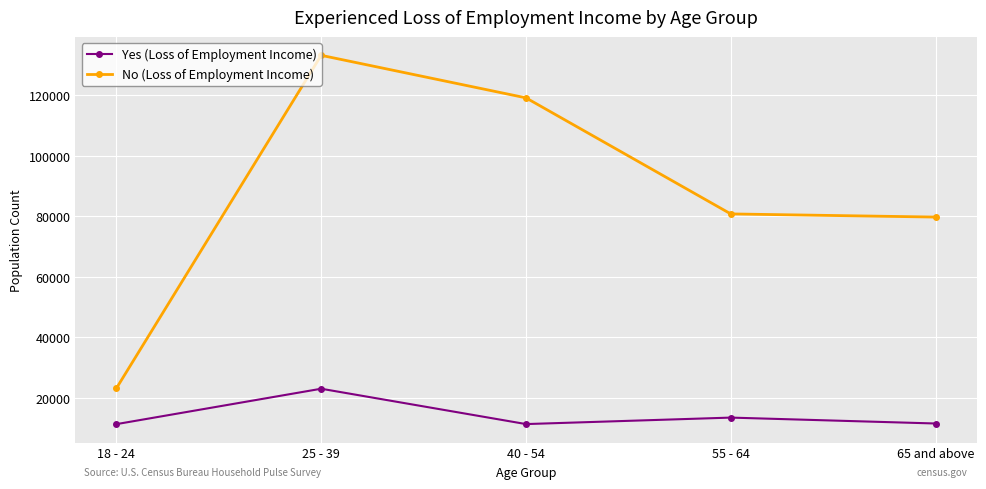

Which series has the largest range (max minus min)?

No (Loss of Employment Income)